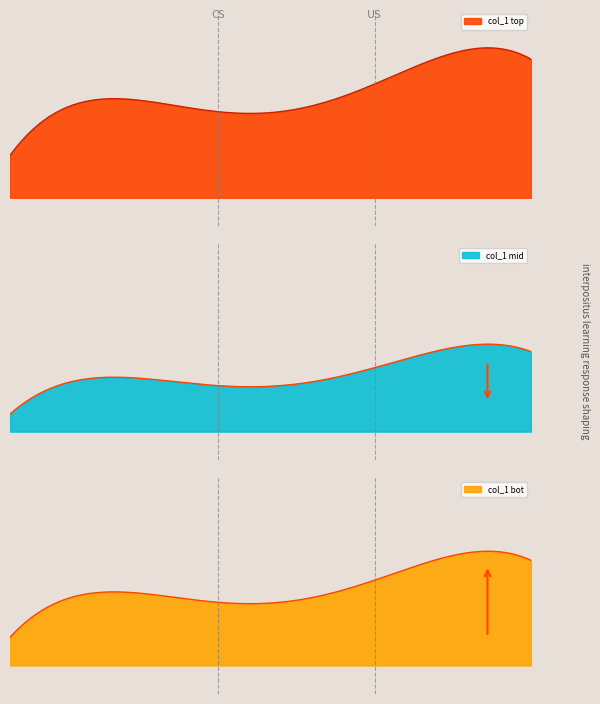

What is the greatest value displayed?

7